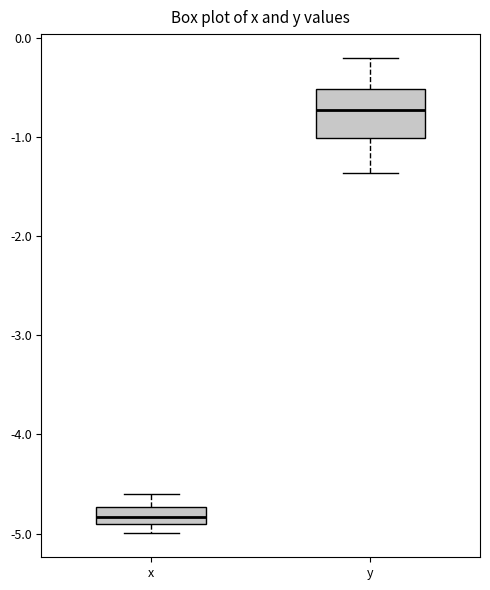

Which box has the highest median line?

y